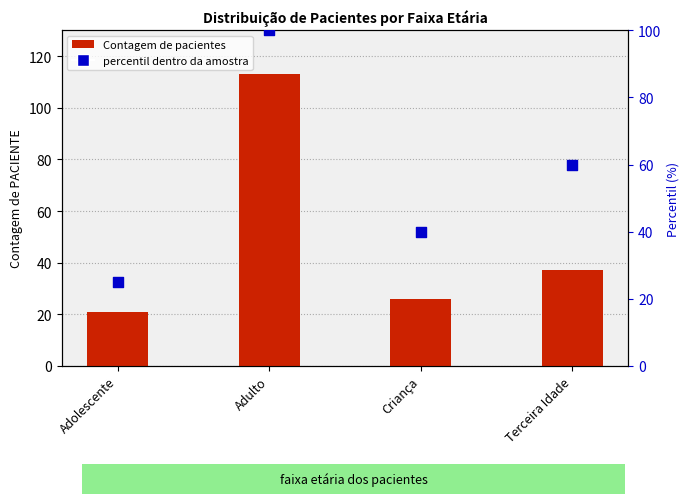

What is the total value across all series at Criança?

66